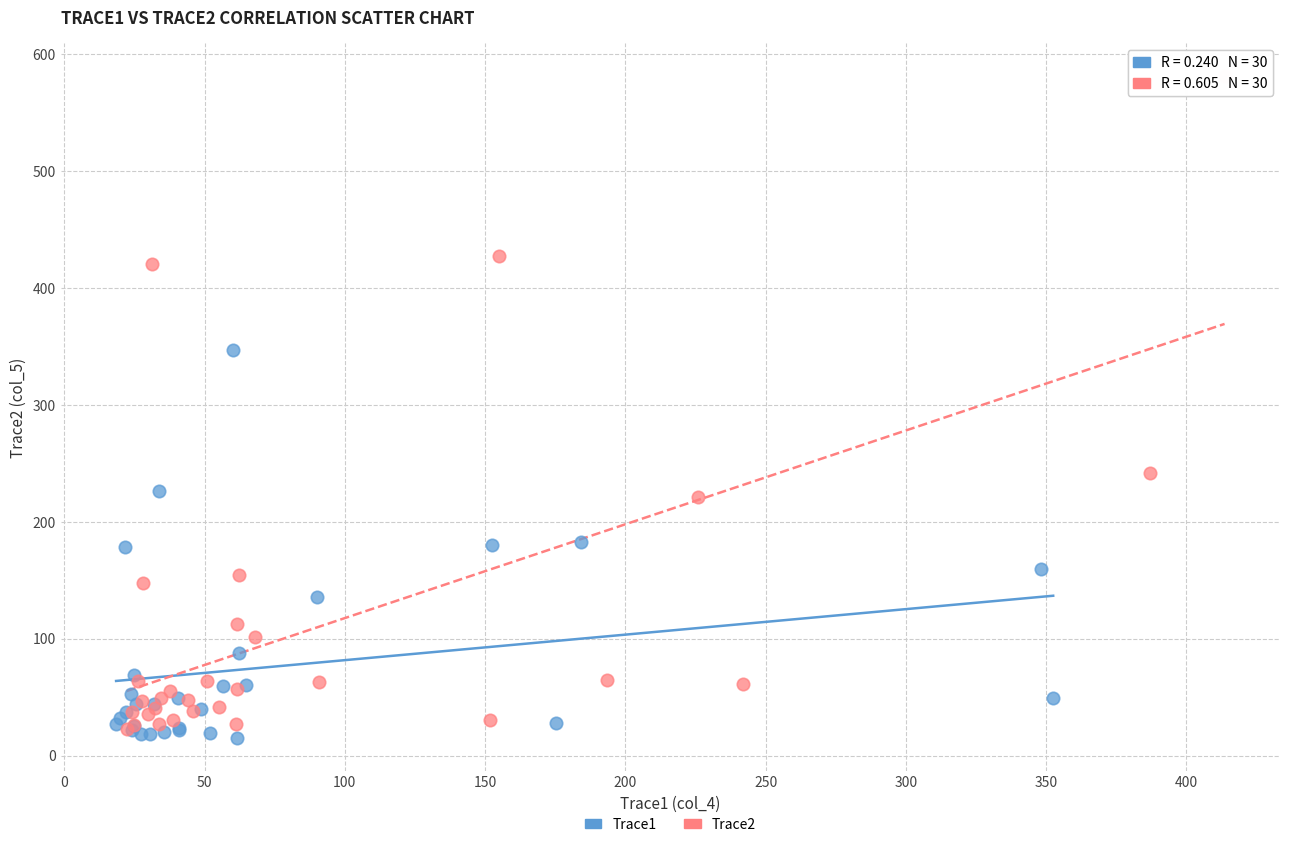

Which series has the widest spread of Y values?

Trace2